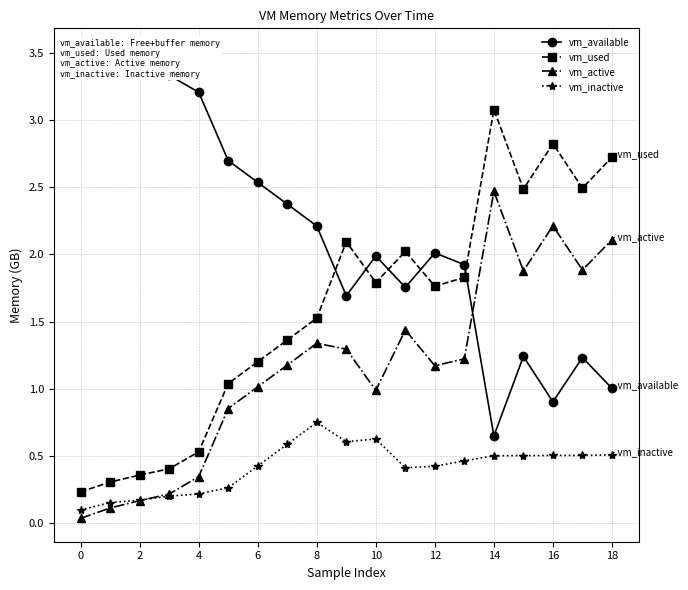

Is the value of vm_inactive at 4 greater than the value of vm_active at 10?

No